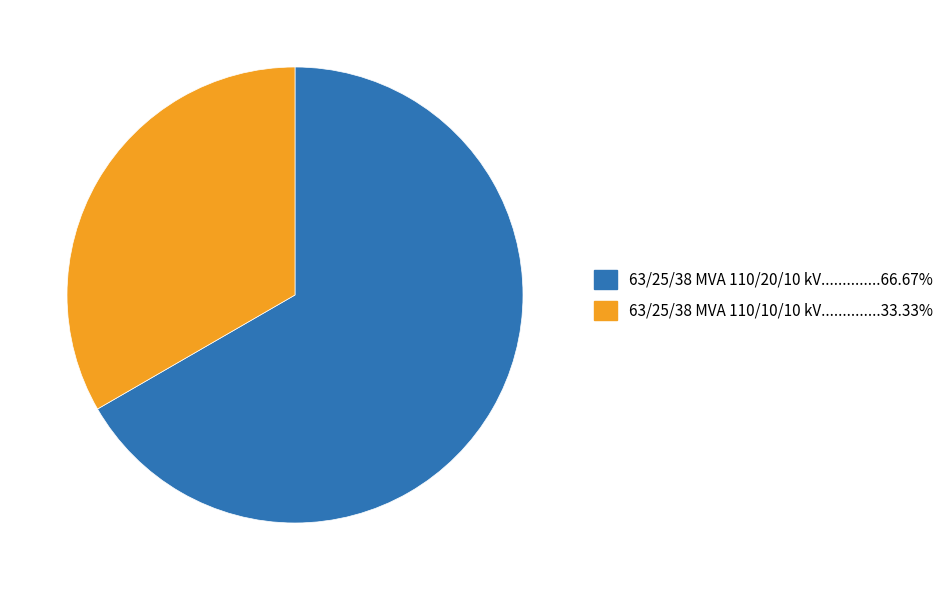

Is there any slice that represents more than half of the pie?

Yes